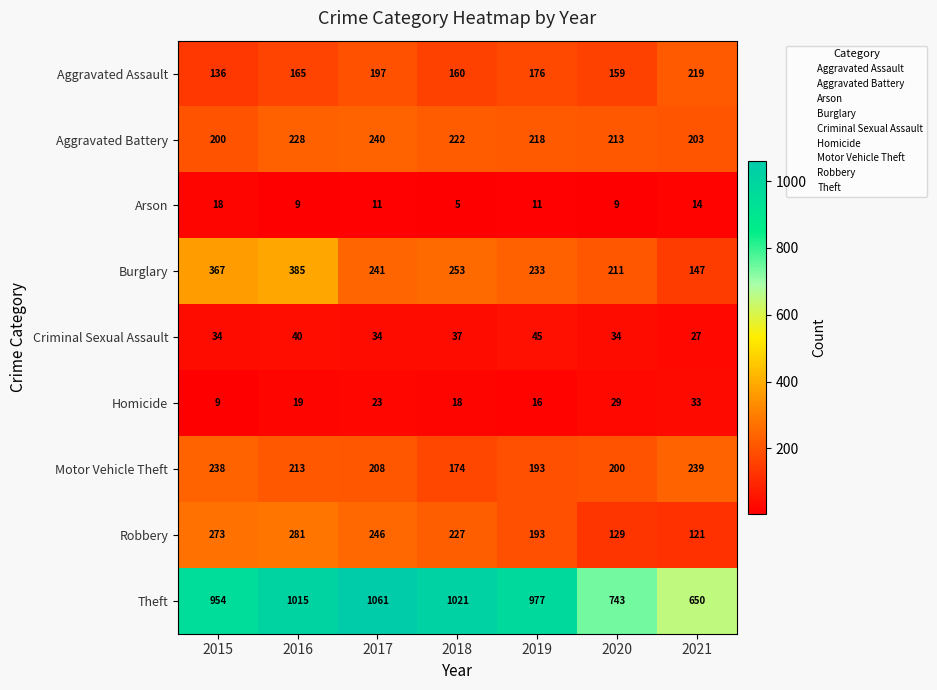

Which series has the largest range (max minus min)?

Theft